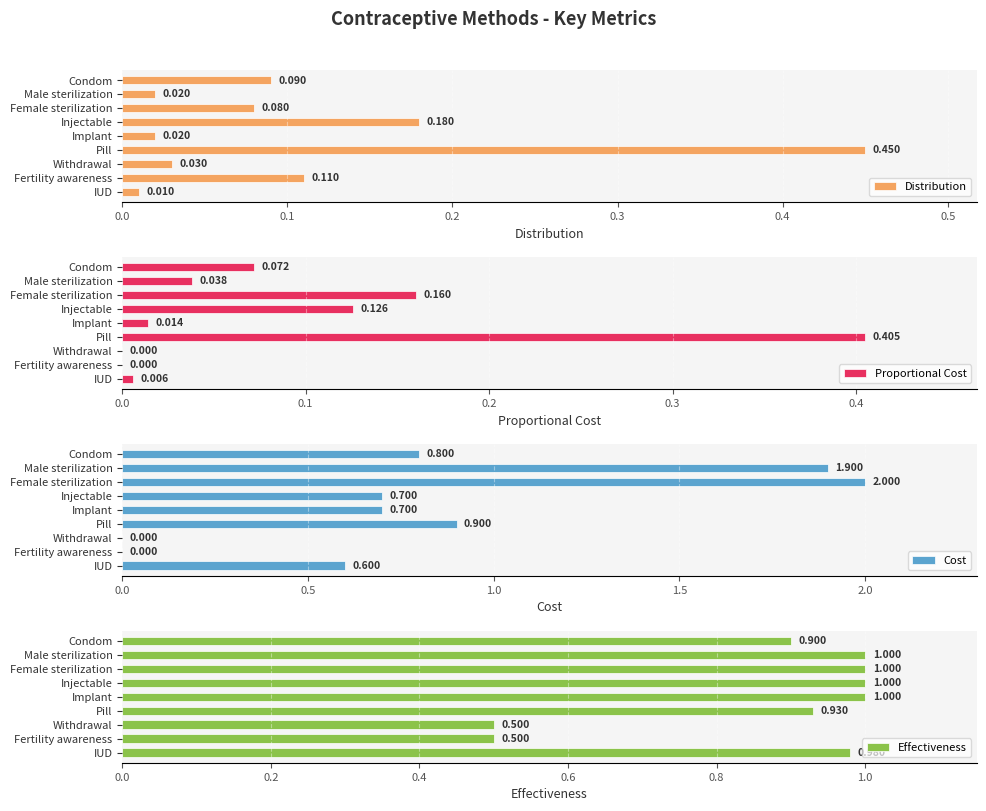

Which category has the highest value in the Proportional Cost series?

Pill